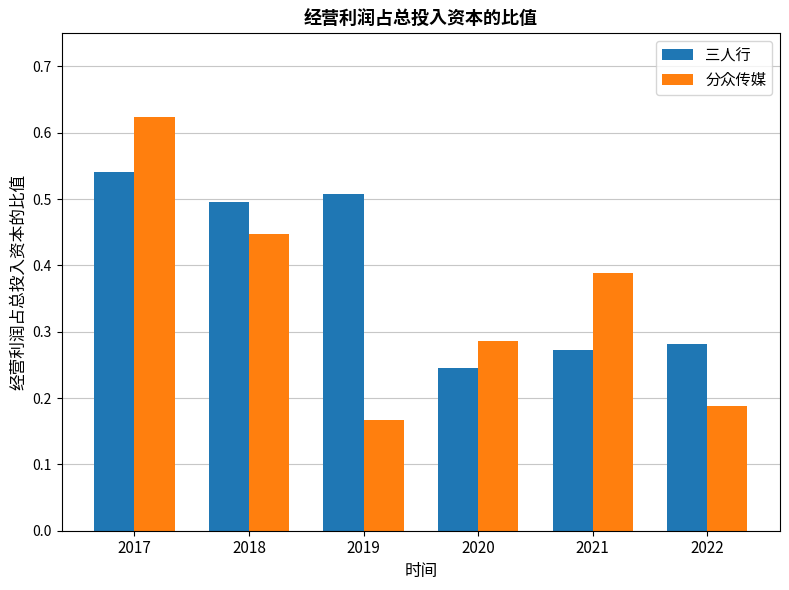

Which category has the lowest value in the 三人行 series?

2020